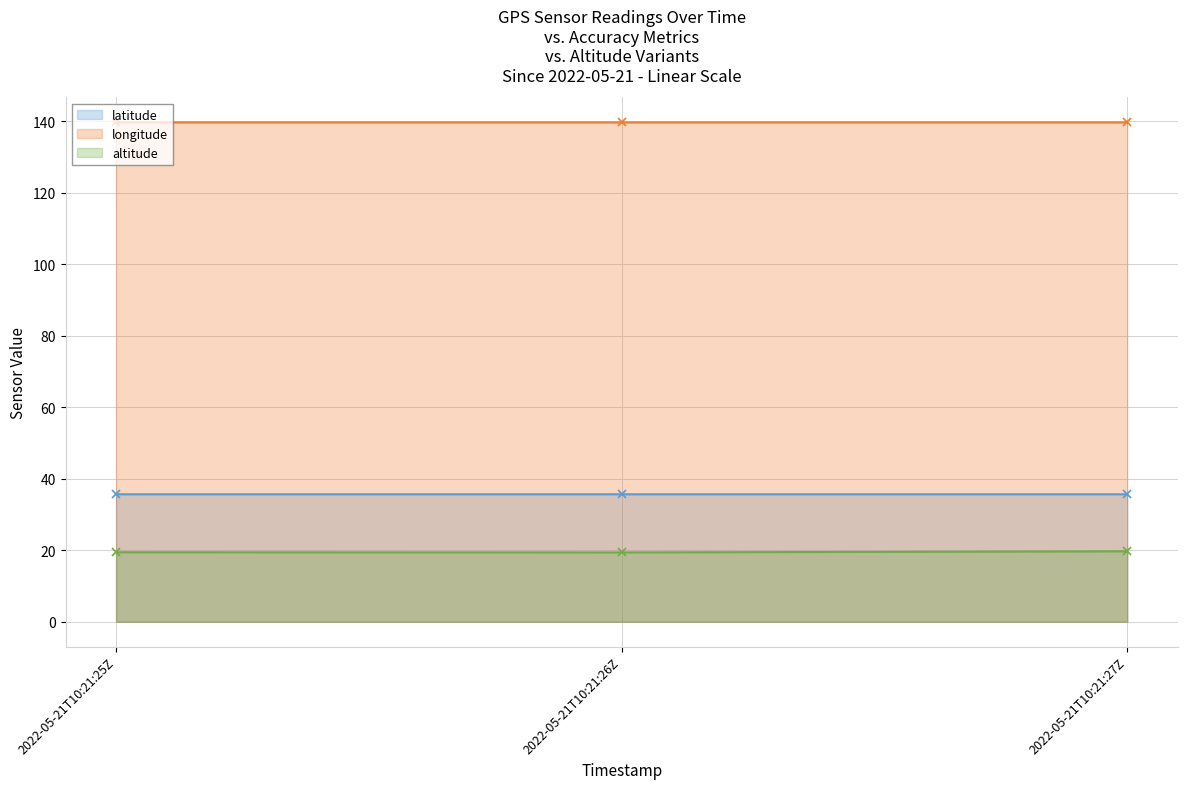

What is the approximate value of altitude at 2022-05-21T10:21:25Z?

19.4